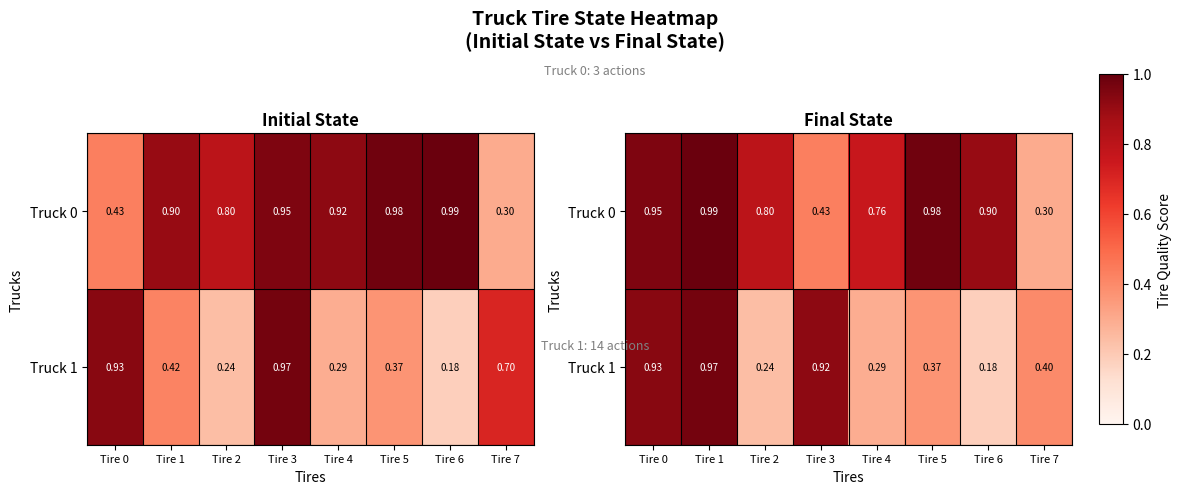

Rank the series at Tire 5 from lowest to highest value.

Truck 1, Truck 0